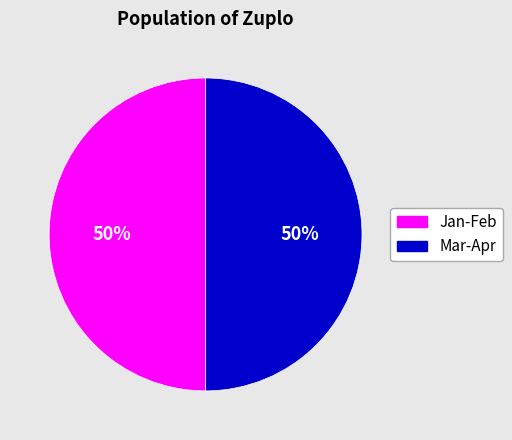

To the nearest percent, what is the average slice percentage?

50%